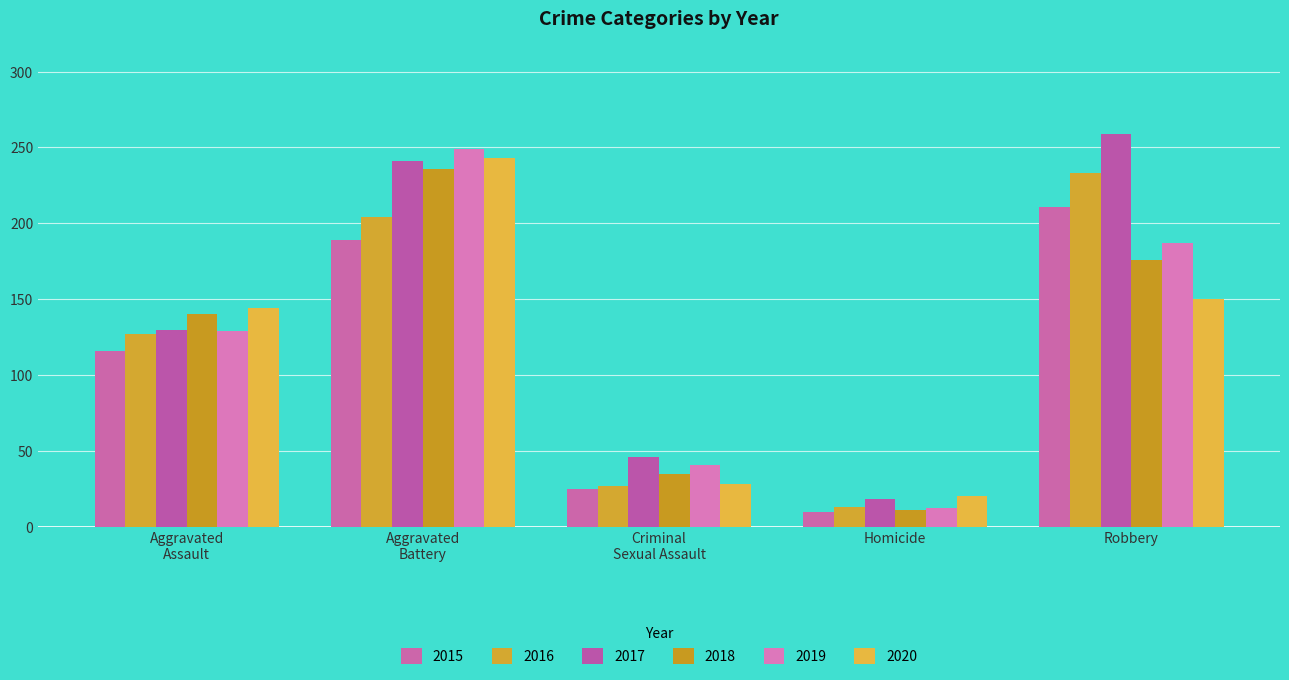

The 2017 series shows 46 at Criminal
Sexual Assault. True or false?

True